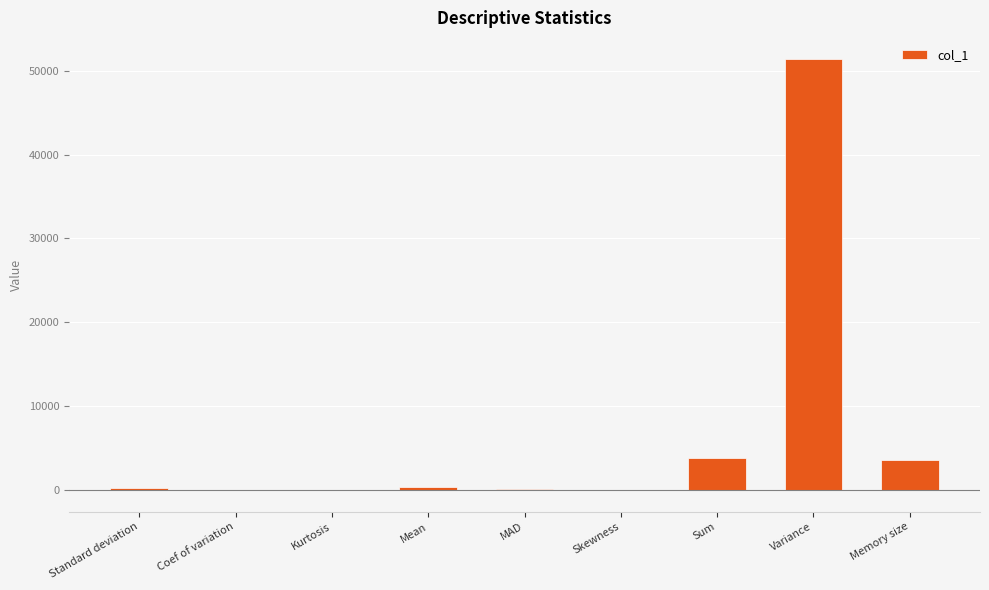

Between Memory size and Kurtosis, which is larger?

Memory size